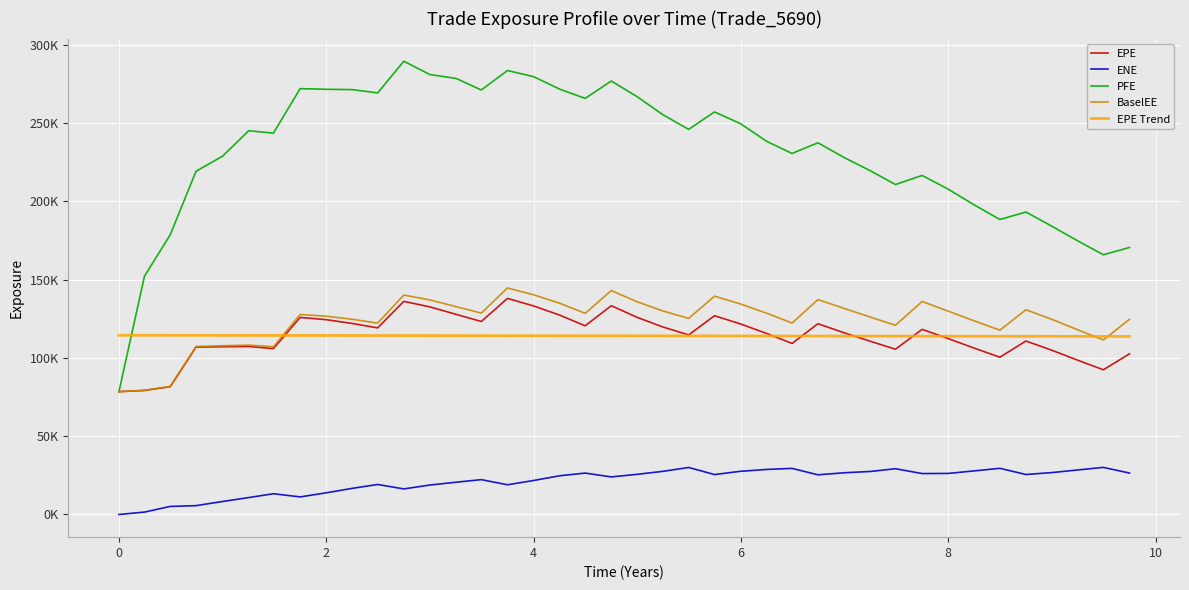

What is the sum of all ENE values?

849926.2